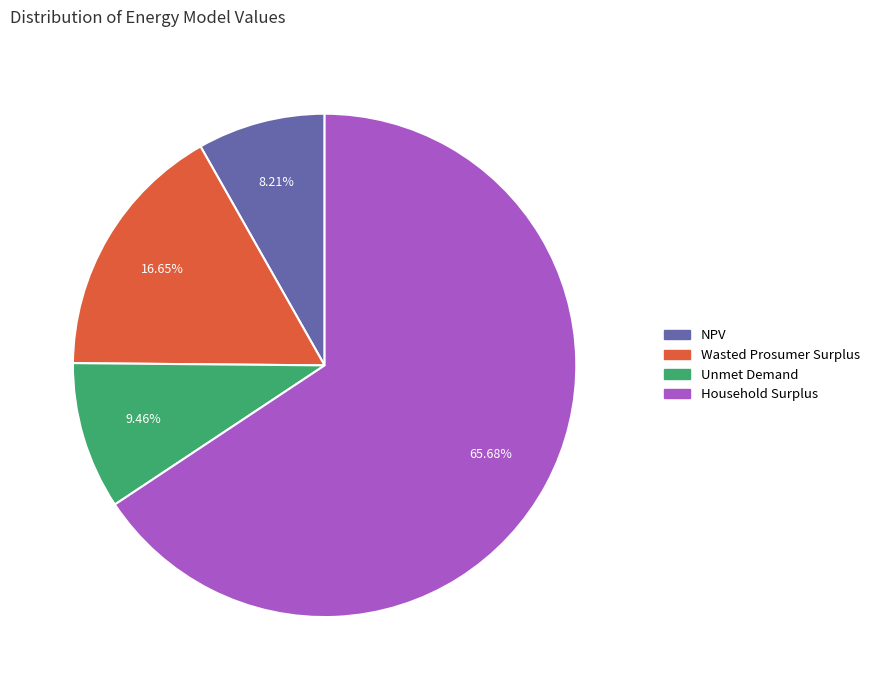

To the nearest percent, what is the average slice percentage?

25%